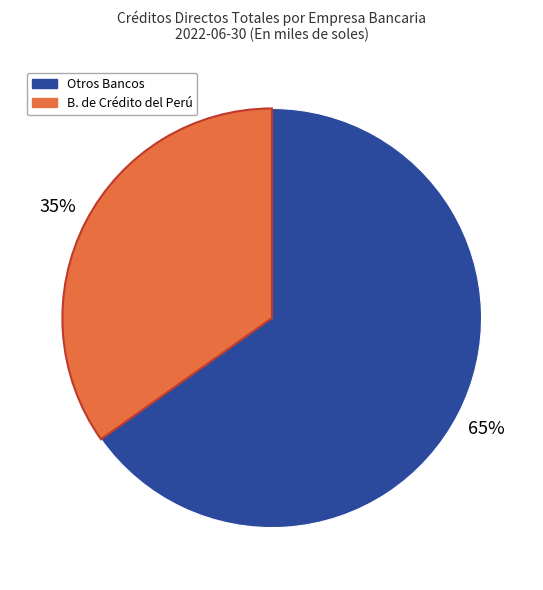

To the nearest percent, what is the average slice percentage?

50%